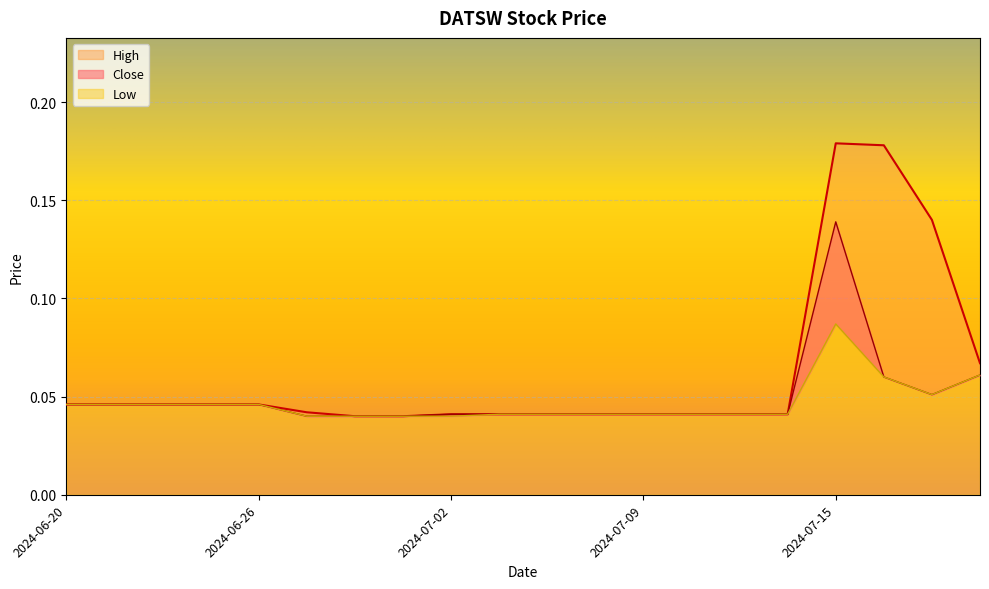

What is the maximum value shown in the chart?

0.2